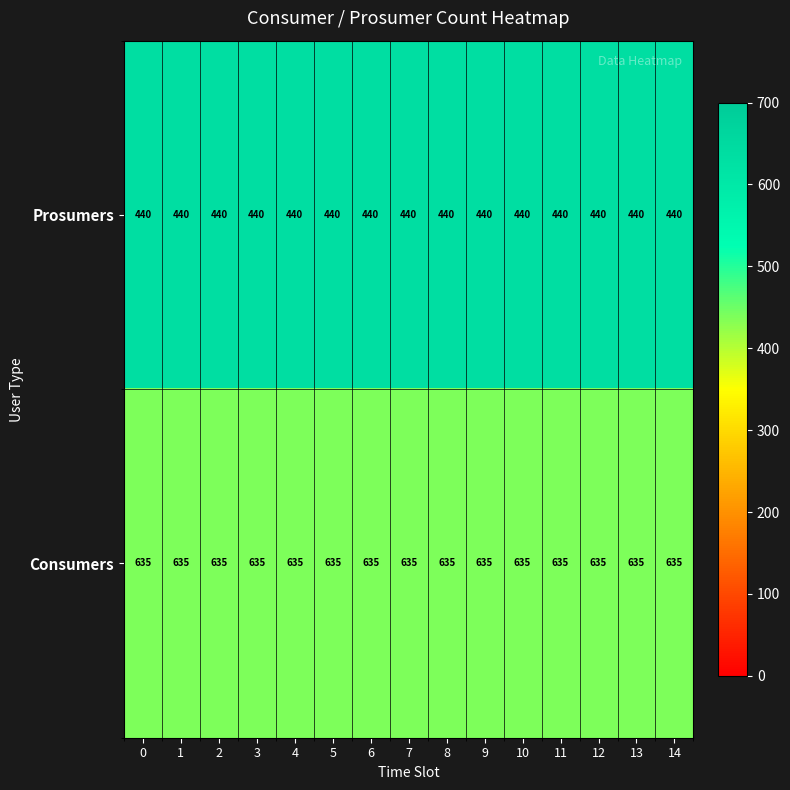

What is the spread (max minus min) of values at 13?

195